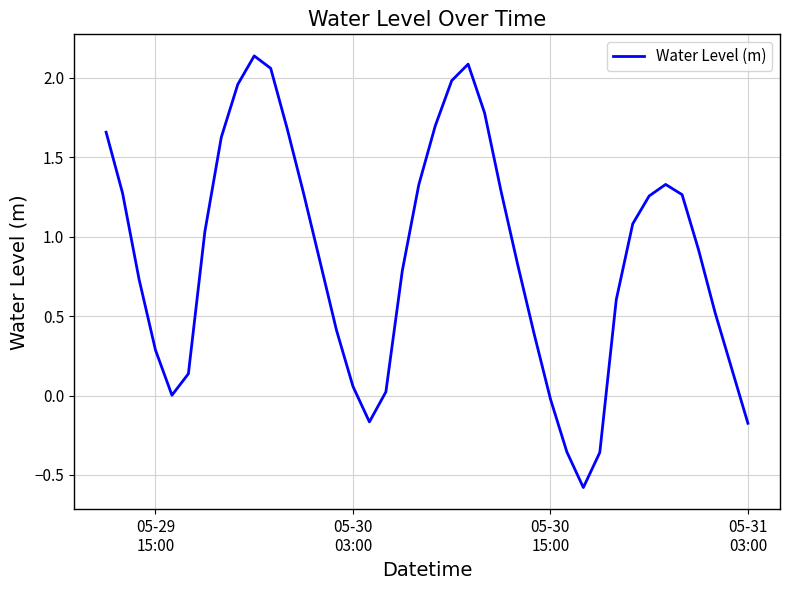

What is the difference between the maximum and minimum values?

2.7